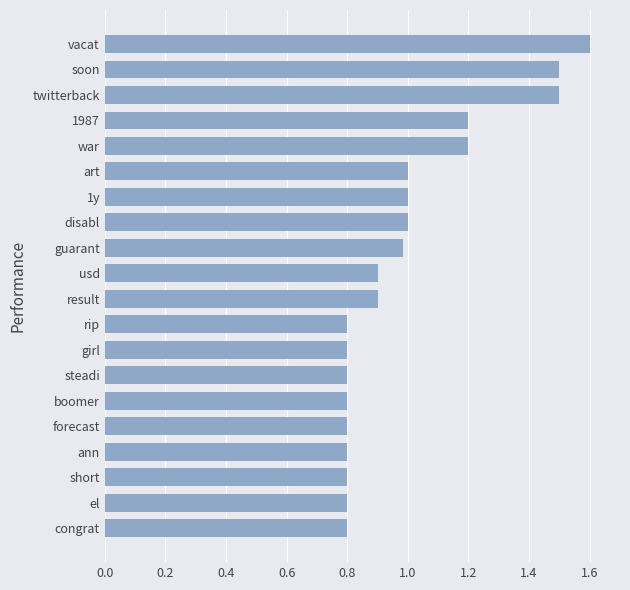

What is the difference between the maximum and minimum values?

0.8